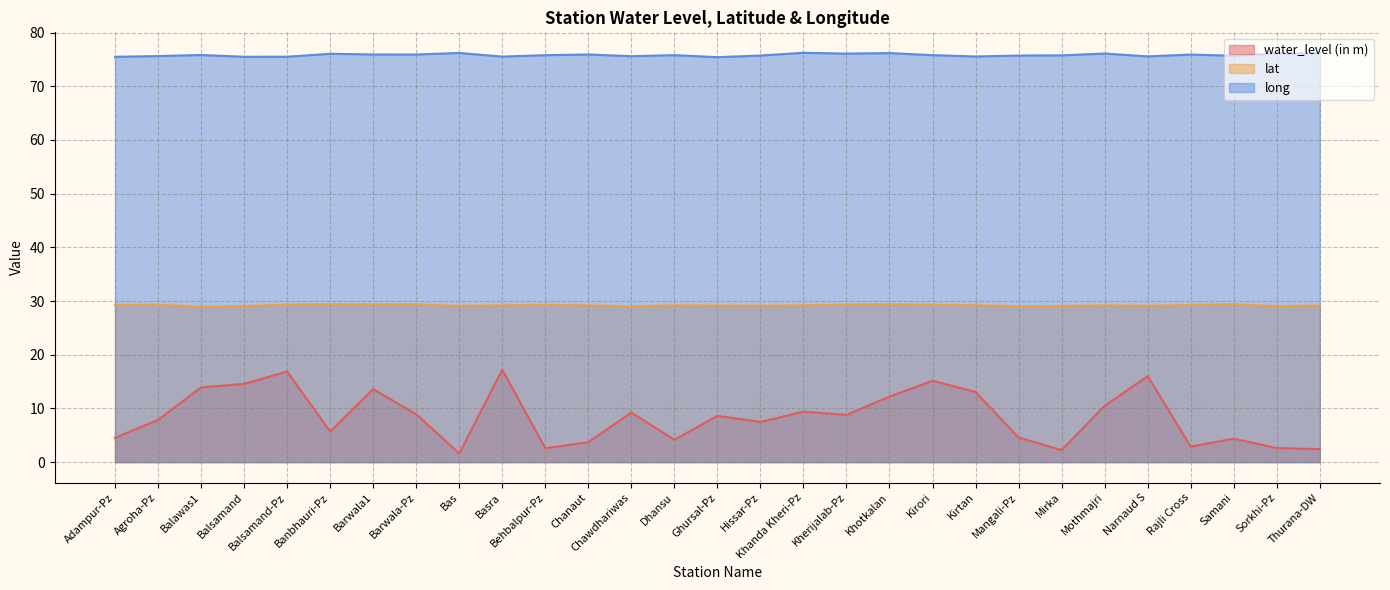

How many lines are shown in the chart?

3